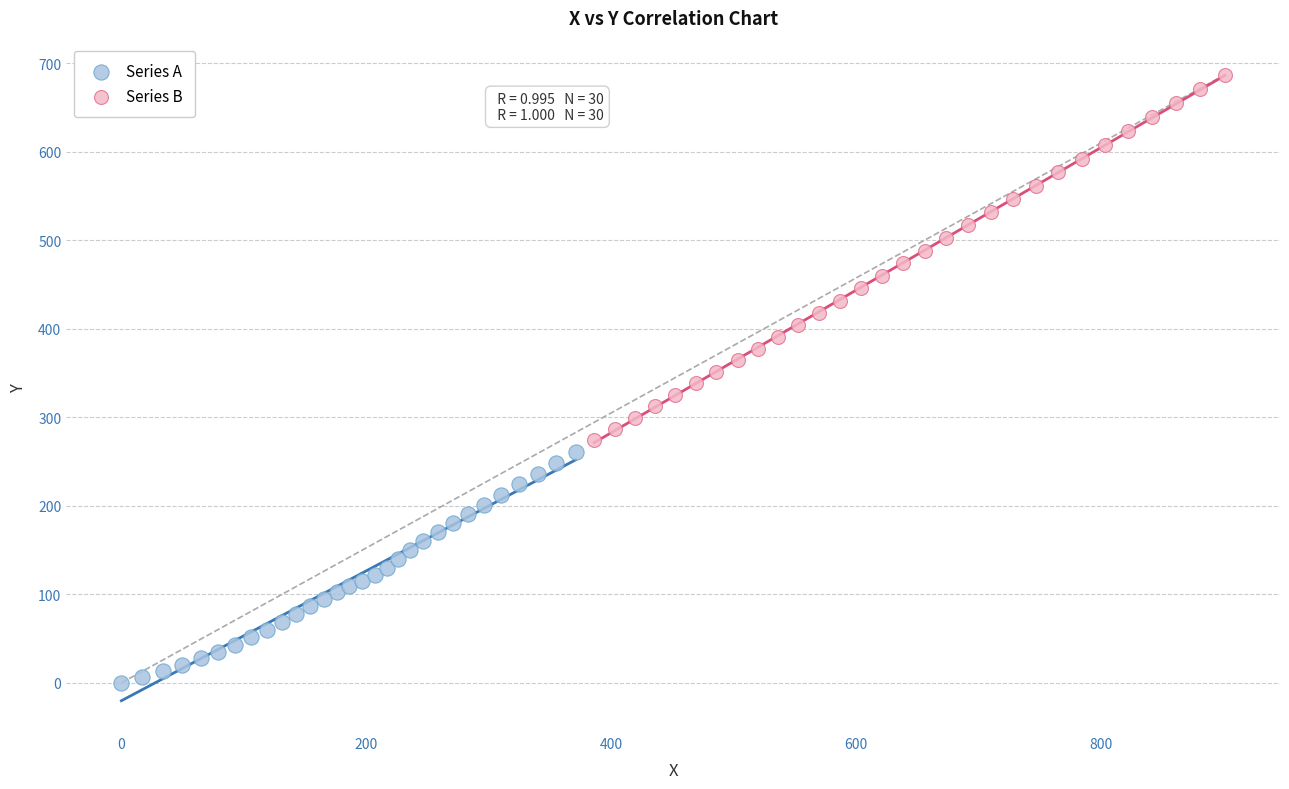

Which series contains the lowest Y value?

Series A